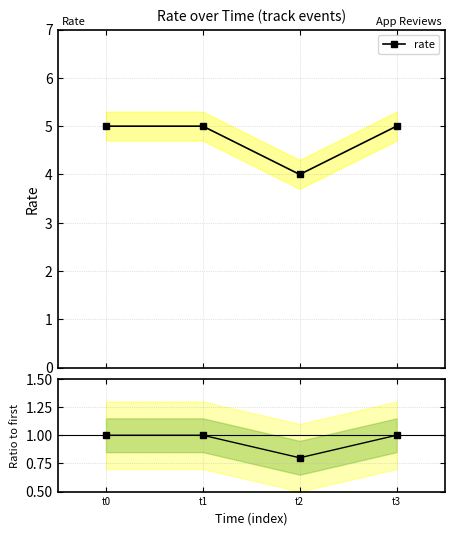

At which label is rate closest to 4?

t2